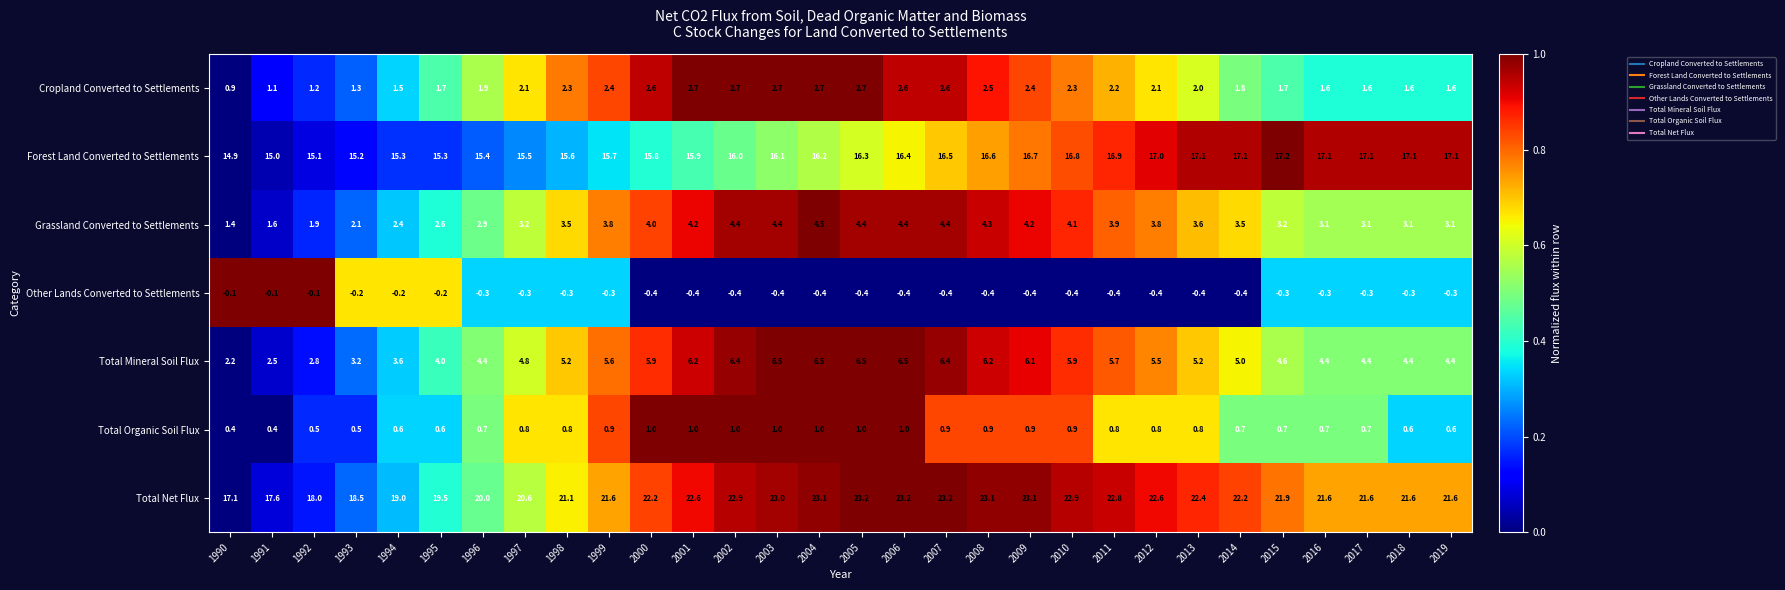

List the series in order of their peak value, lowest first.

Other Lands Converted to Settlements, Total Organic Soil Flux, Cropland Converted to Settlements, Grassland Converted to Settlements, Total Mineral Soil Flux, Forest Land Converted to Settlements, Total Net Flux